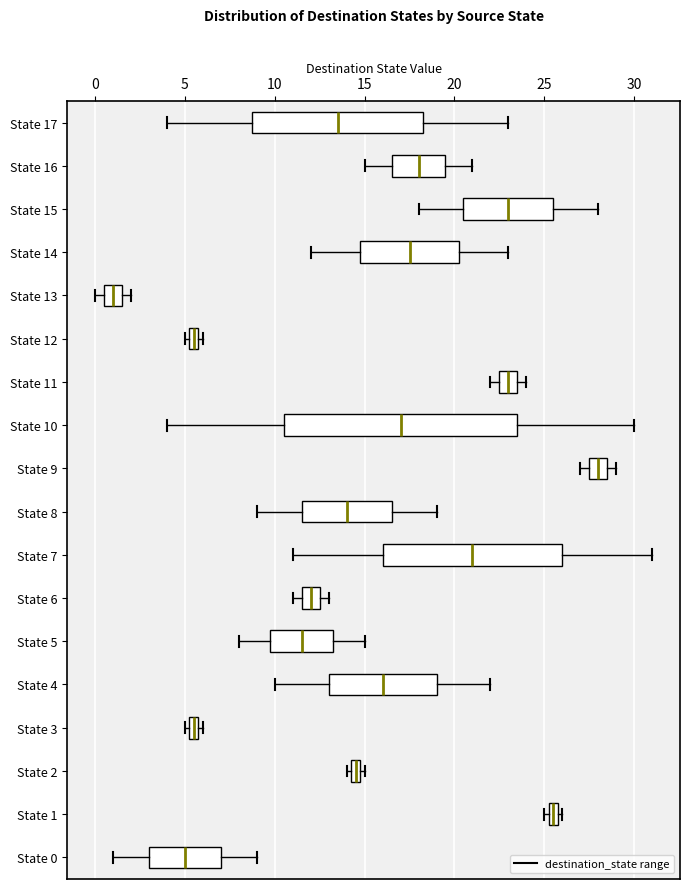

Which box has the furthest to the right median line?

State 9